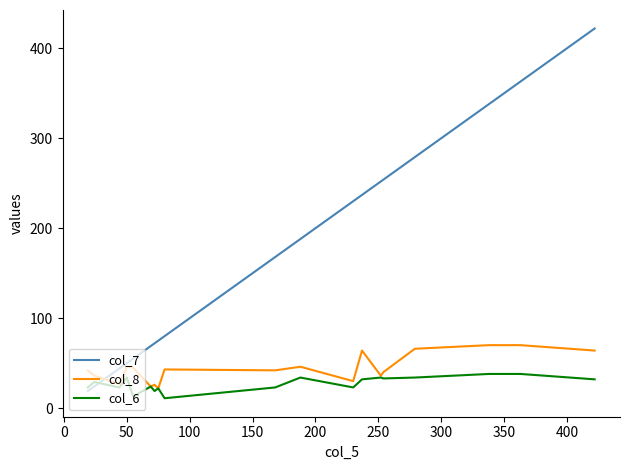

Which series has the largest total across all categories?

col_7